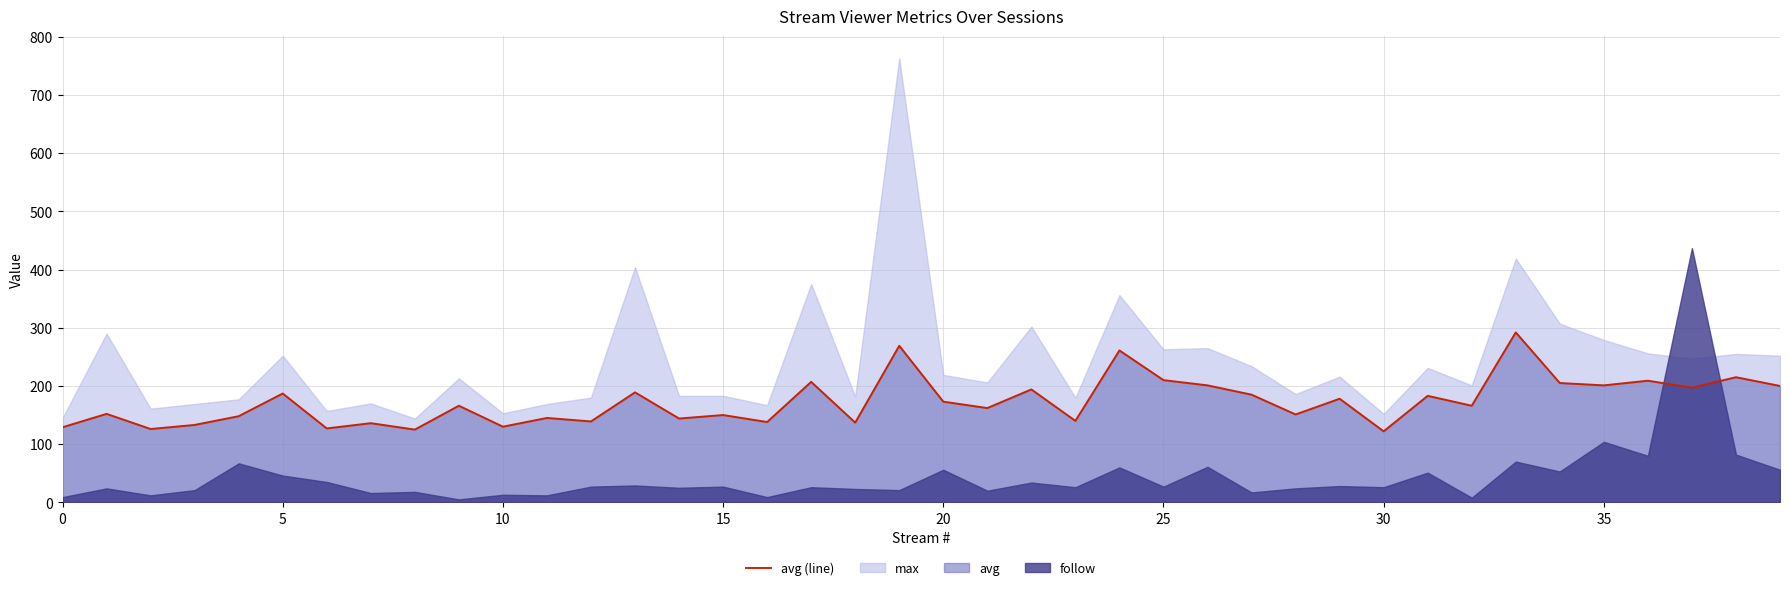

Count the number of values greater than 166.

19